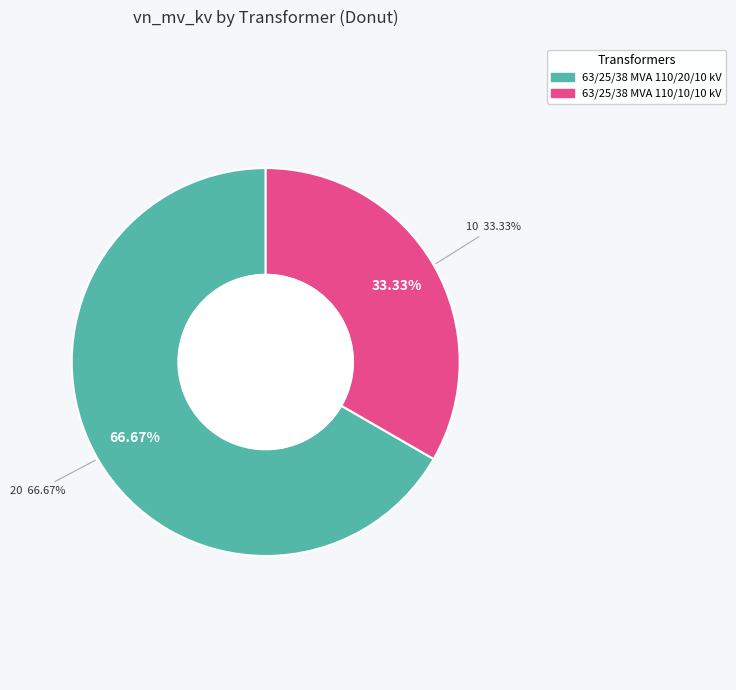

Is there any slice that represents more than half of the pie?

Yes